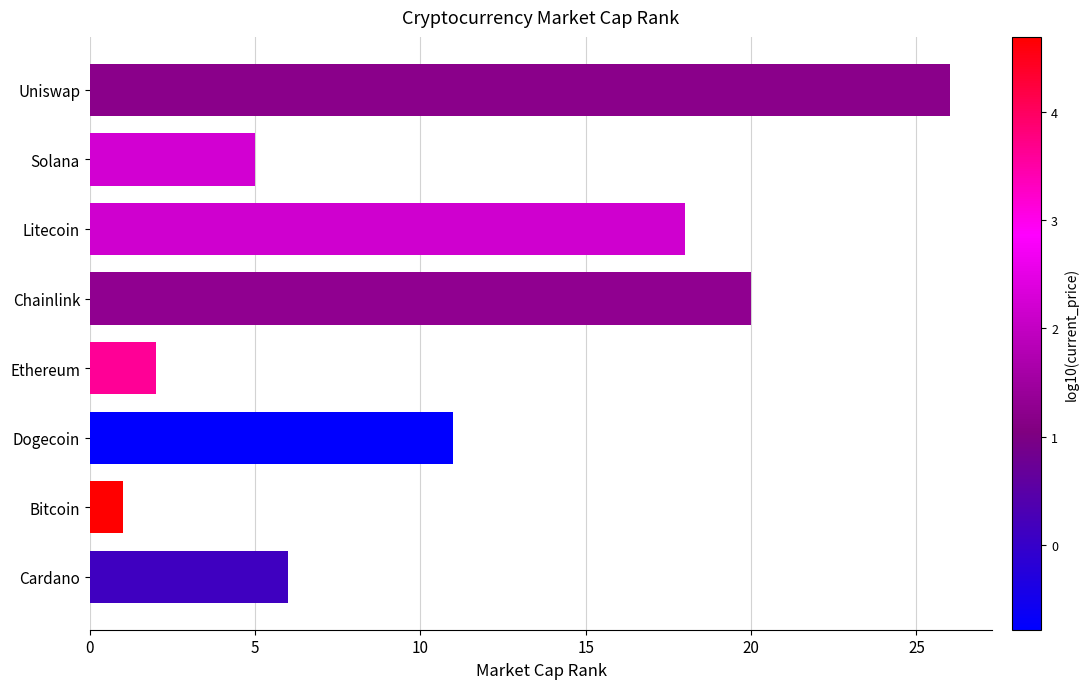

At which category does the chart reach its minimum across all series?

Bitcoin